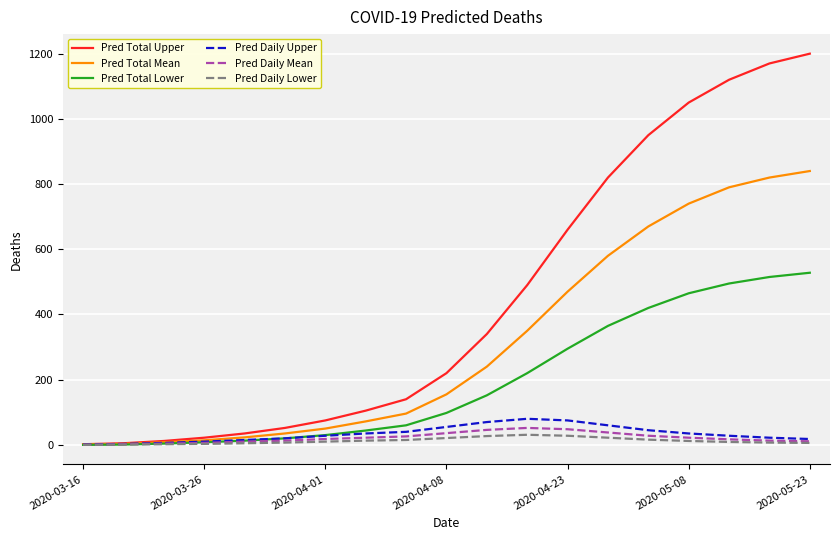

Which series has the largest total across all categories?

Pred Total Upper